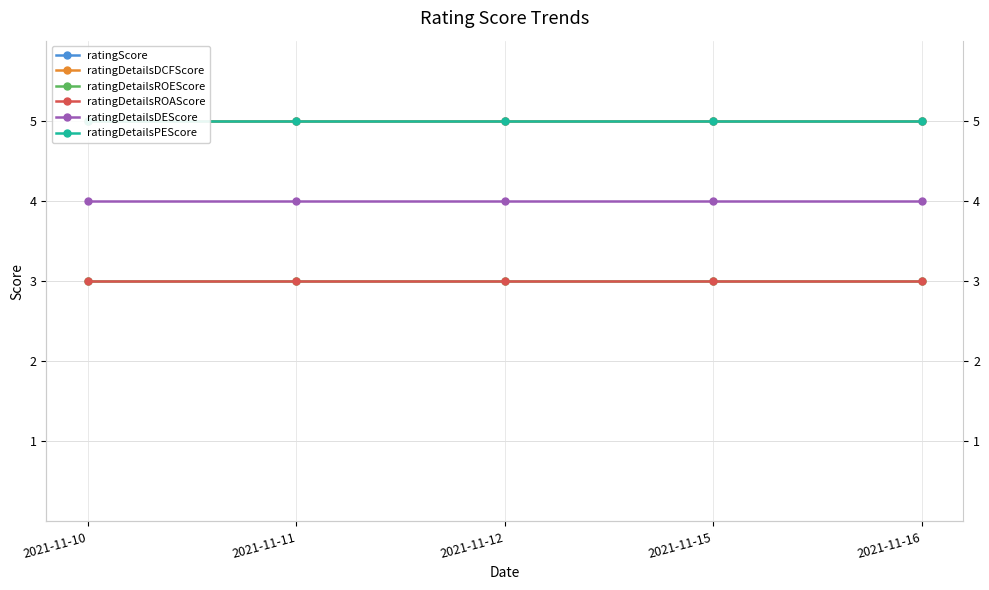

The ratingDetailsROEScore series shows 1 at 2021-11-11. True or false?

False